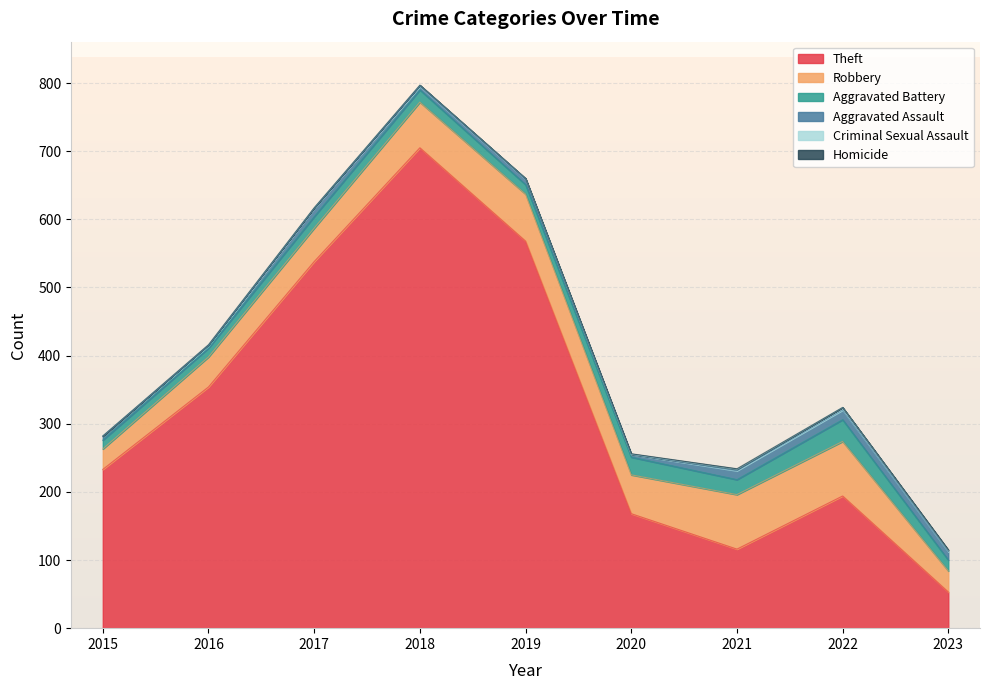

Reading left to right, list all the values displayed in this chart.

Theft: 233	354	538	705	568	168	116	194	53
Robbery: 30	44	49	67	69	57	80	80	31
Aggravated Battery: 13	13	17	18	14	26	22	32	16
Aggravated Assault: 6	3	12	5	8	4	13	14	12
Criminal Sexual Assault: 0	2	1	2	1	0	2	4	2
Homicide: 0	0	0	0	0	1	1	0	1